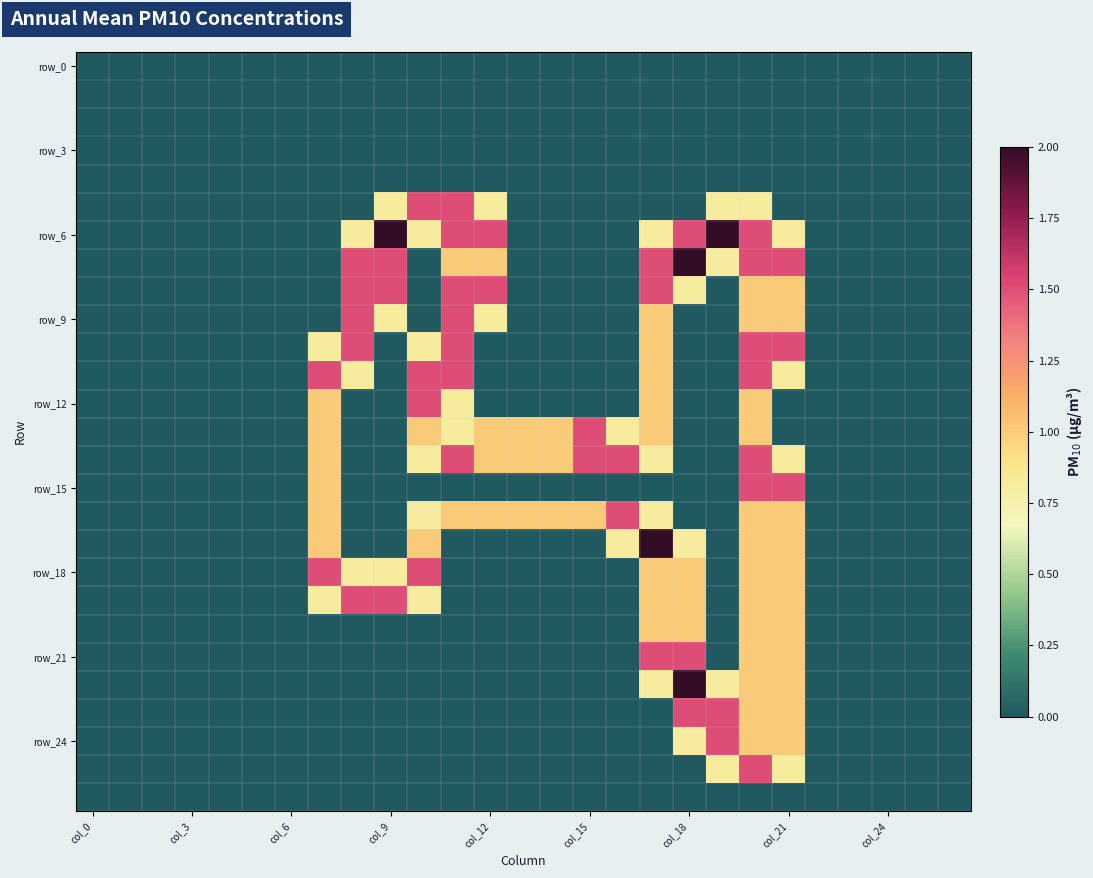

At which category does the chart reach its peak across all series?

col_9